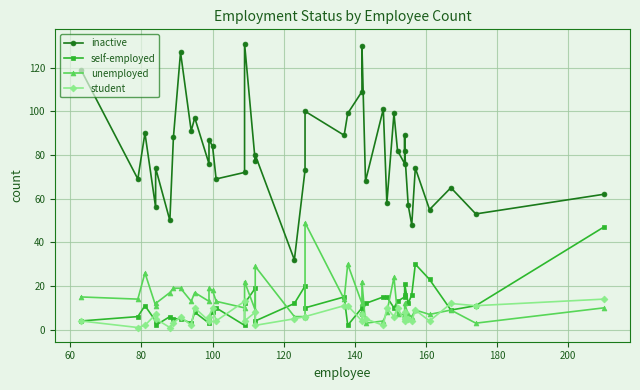

Which series has the largest range (max minus min)?

inactive